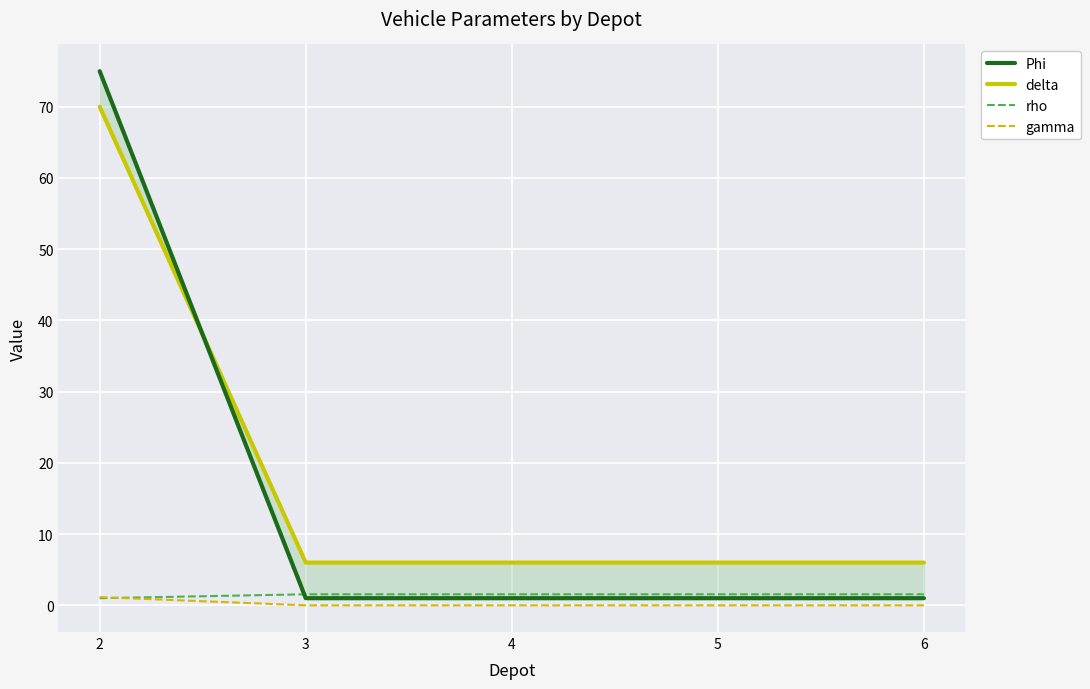

Reading left to right, list all the values displayed in this chart.

Phi: 75.0	1.0	1.0	1.0	1.0
delta: 70.0	6.0	6.0	6.0	6.0
rho: 1.0	1.6	1.6	1.6	1.6
gamma: 1.1	0.0	0.0	0.0	0.0